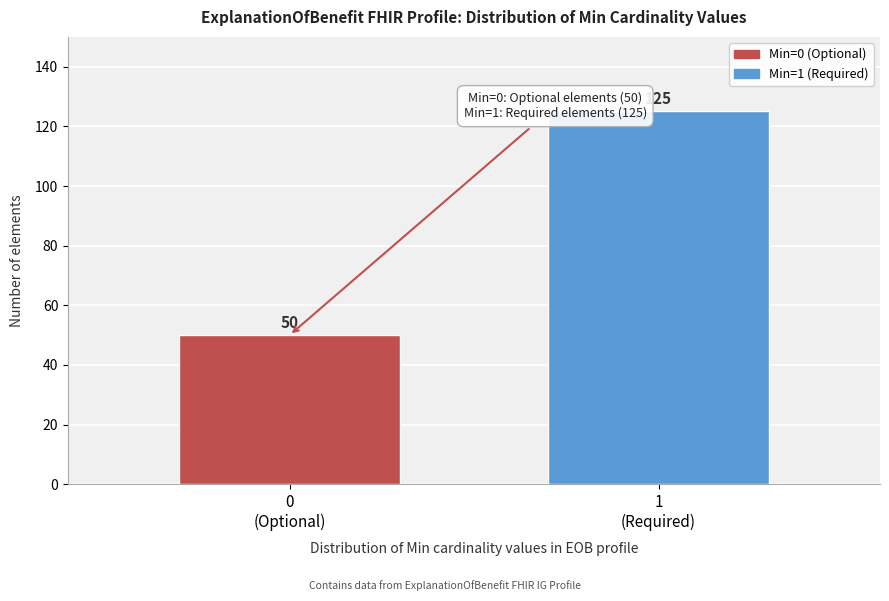

Reading left to right, what are all the values shown in this chart?

50	125